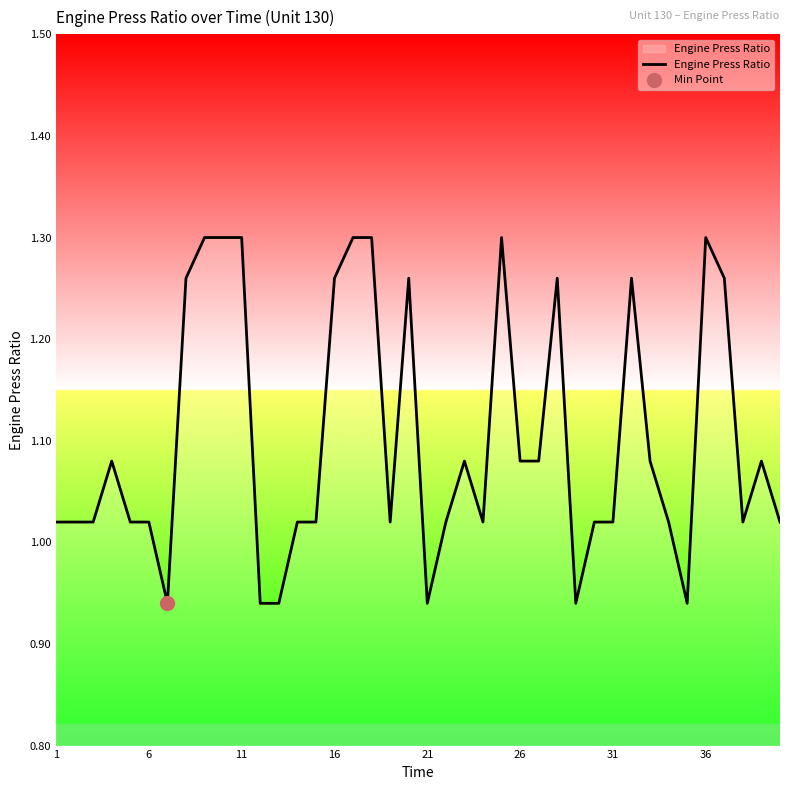

What is the smallest value displayed?

0.9